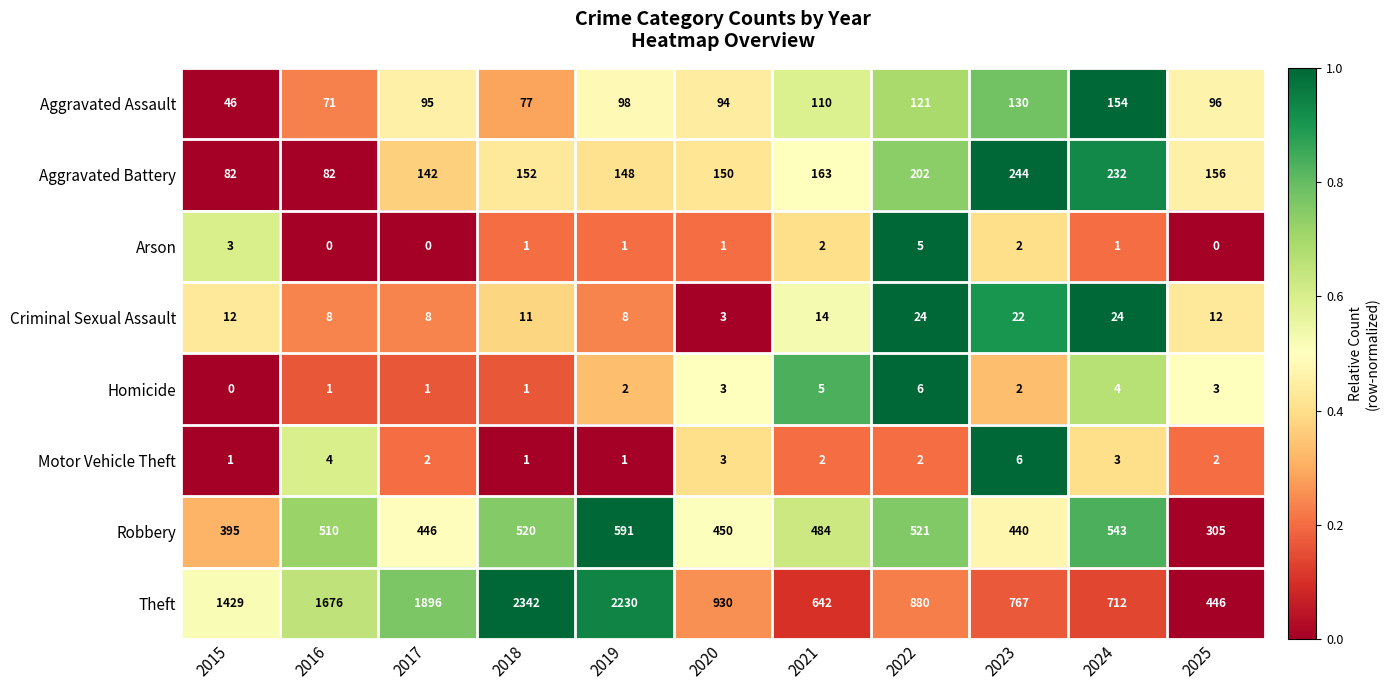

At how many categories does at least one series exceed 0?

11